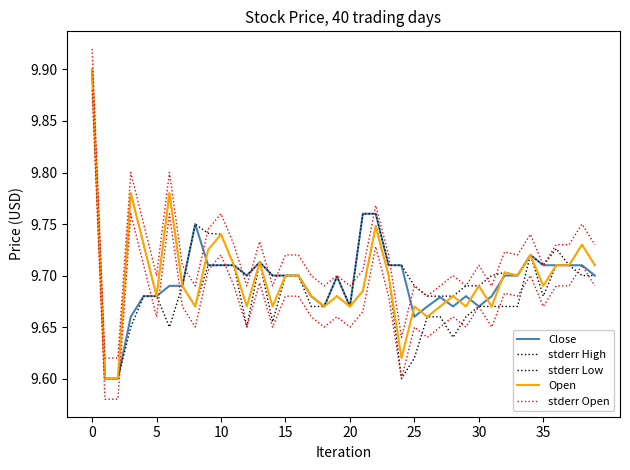

What is the average value of the stderr High series?

9.7